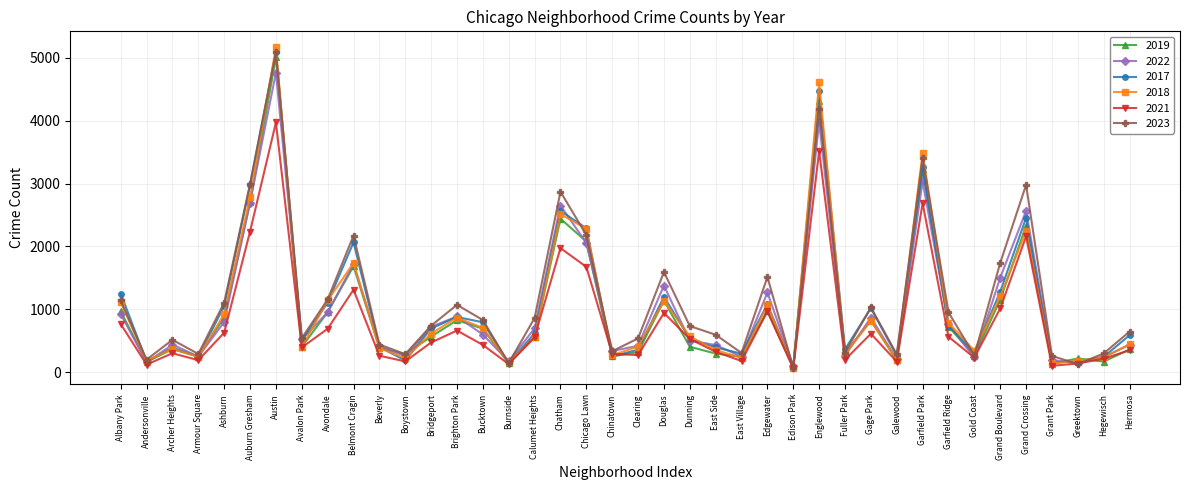

The 2017 series shows 669 at Beverly. True or false?

False